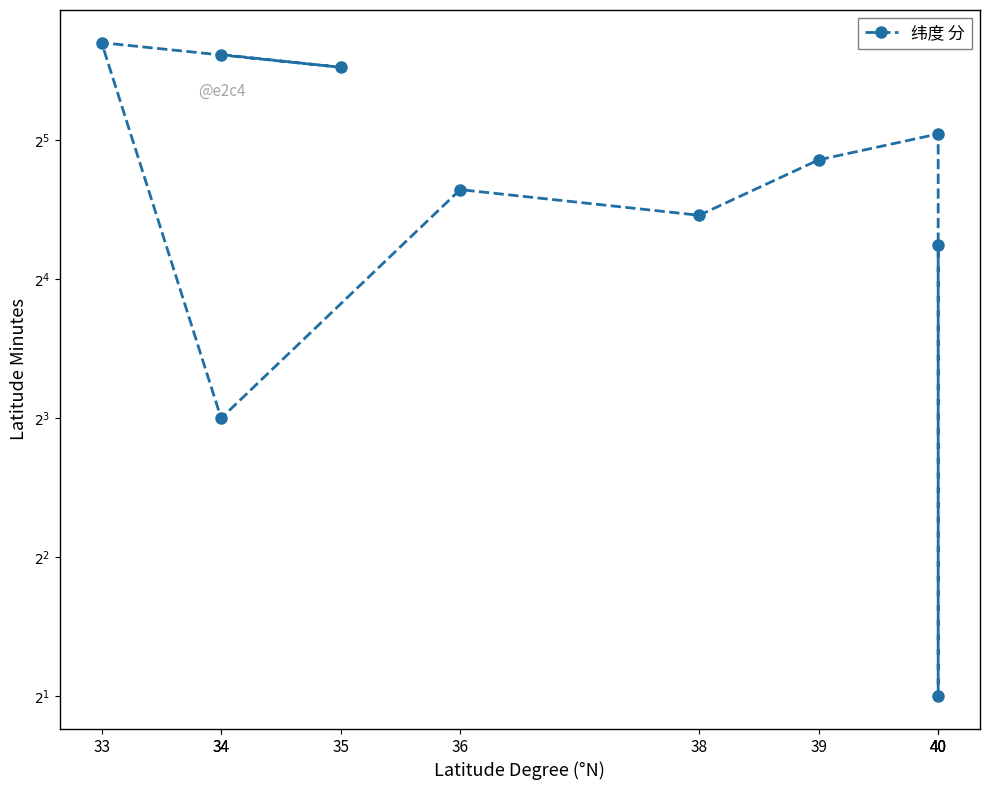

Rank the categories by value from highest to lowest.

33, 34, 35, 40, 39, 36, 38, 40, 34, 40